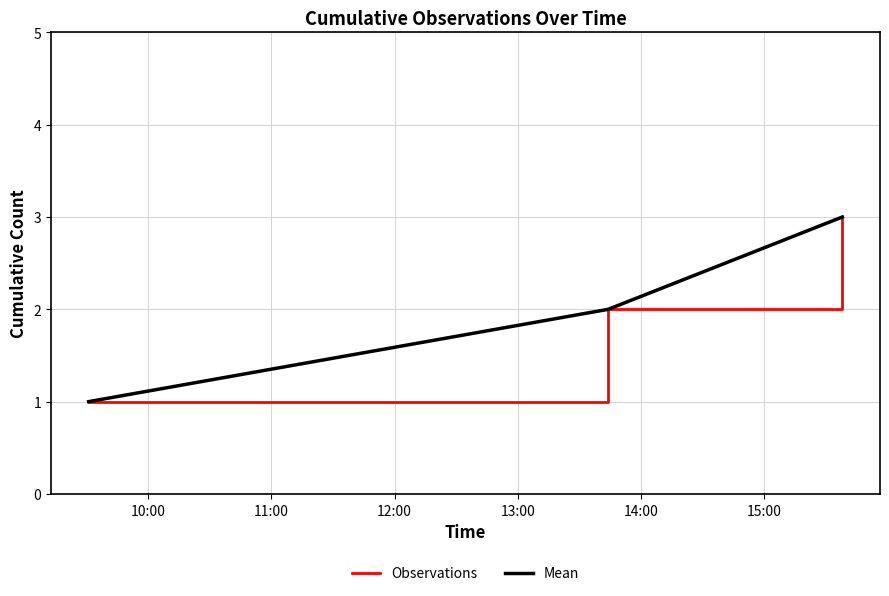

Does the chart have visible grid lines?

Yes